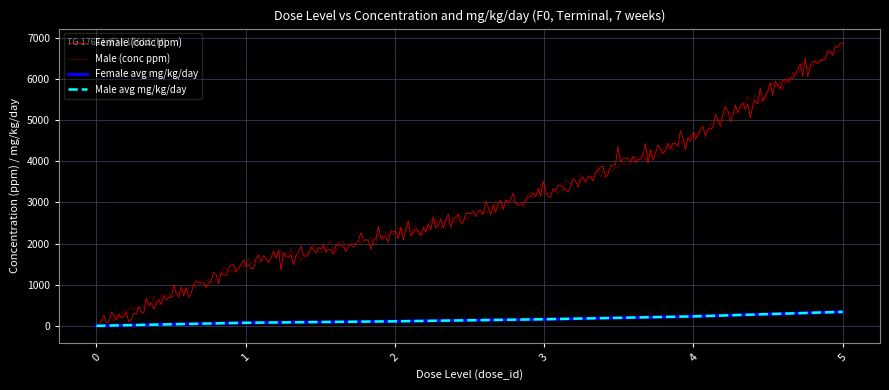

Which series has the largest range (max minus min)?

Female (conc ppm)